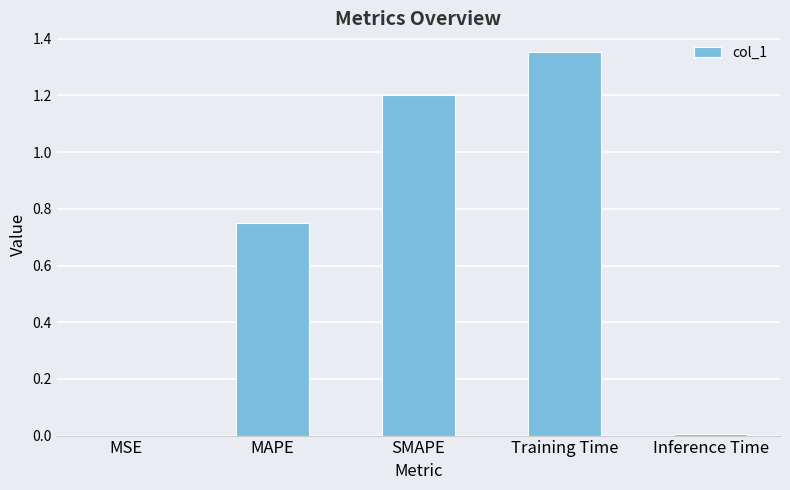

What is the sum of the values at Training Time and MAPE?

2.1